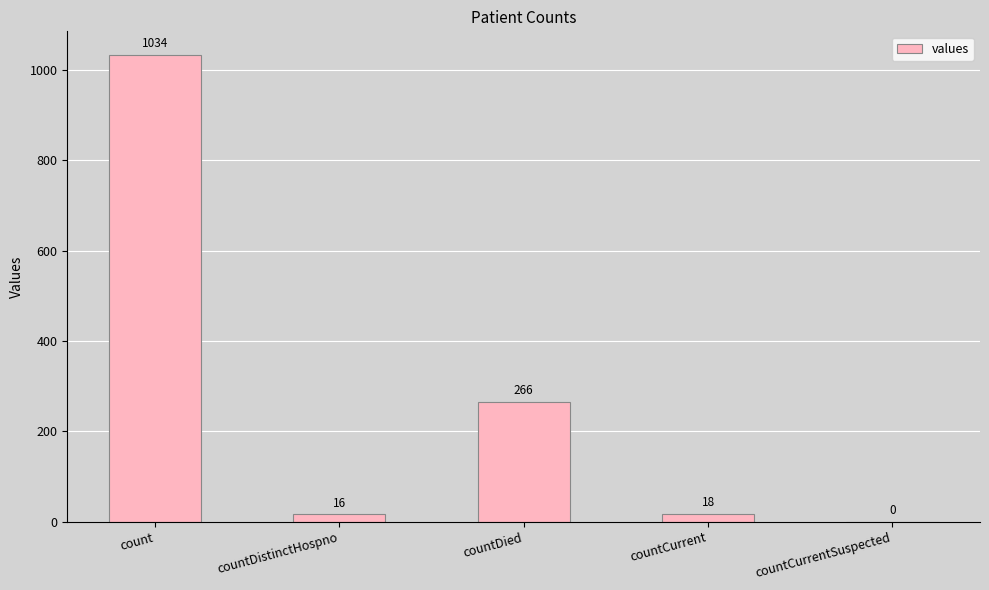

True or false: the data shows 384 at countCurrentSuspected.

False